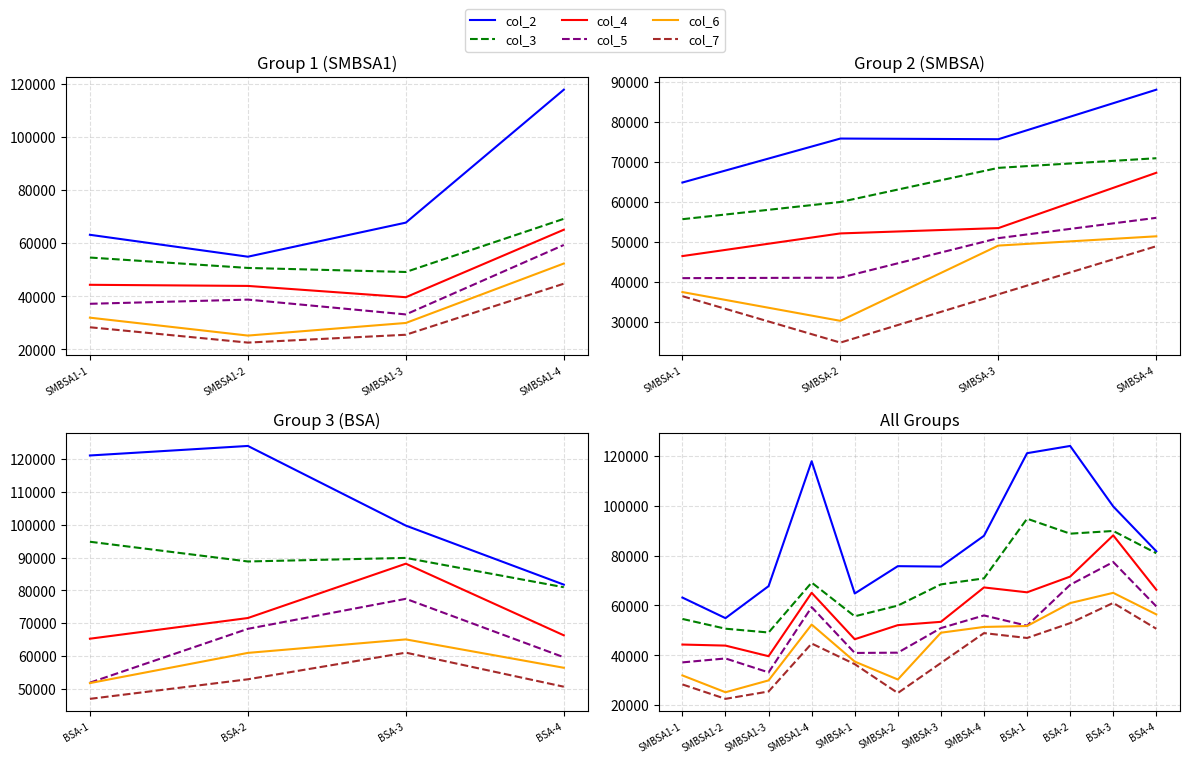

What is the lowest value of the col_4 series?

39651.4